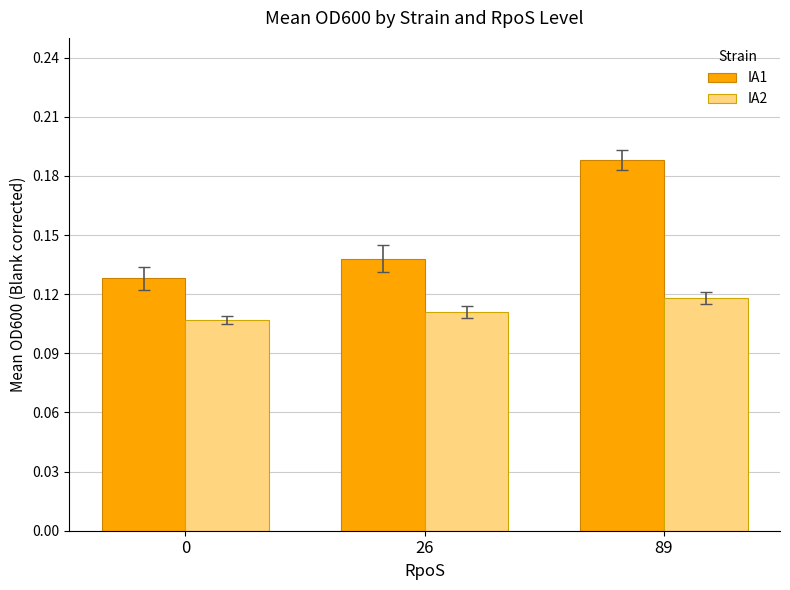

At how many categories does at least one series exceed 0?

3